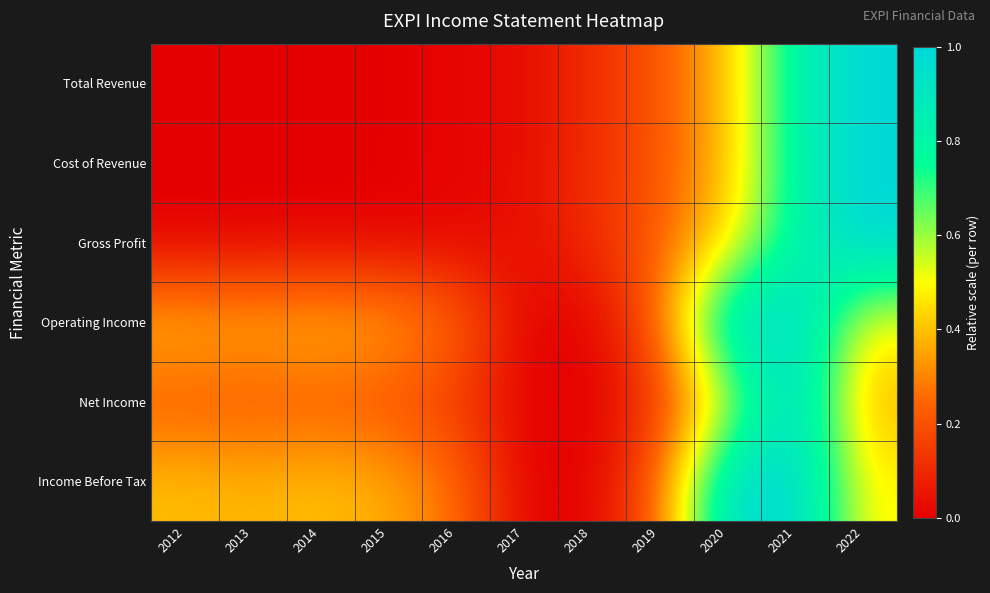

Which series changed the most between 2013 and 2021?

Cost of Revenue